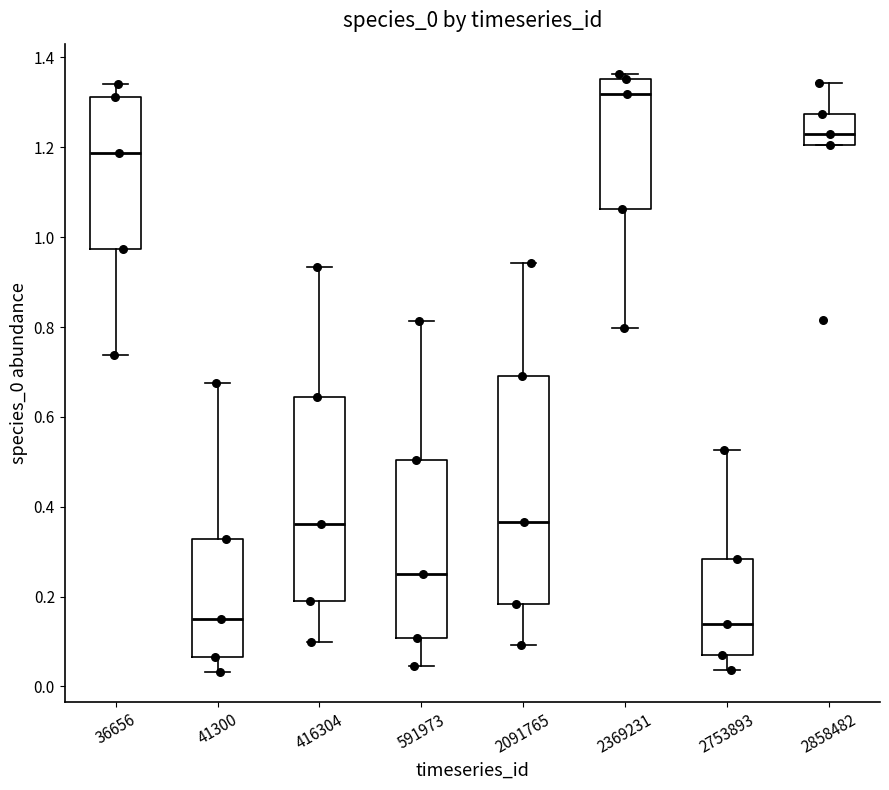

Where does the upper whisker of the box at x = 2091765 end on the y-axis? The values are not printed on the chart, so give them approximately, as read against the axis.

0.94